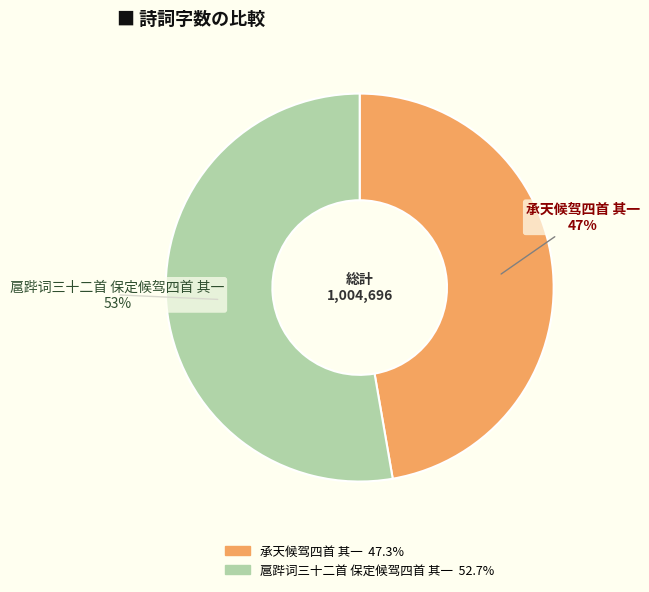

Is 承天候驾四首 其一 the majority of the pie?

No